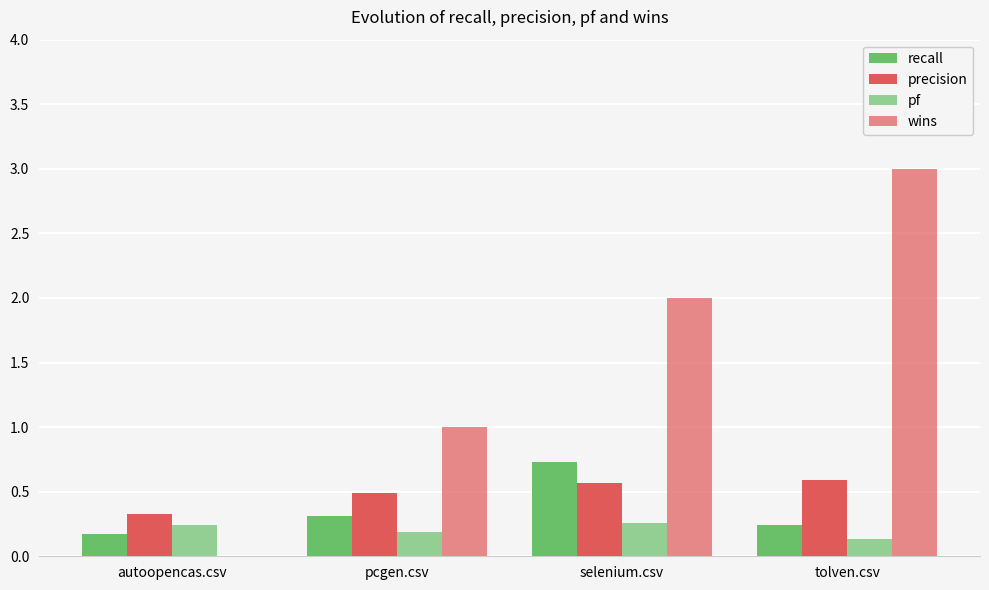

Rank the series at autoopencas.csv from highest to lowest value.

precision, pf, recall, wins